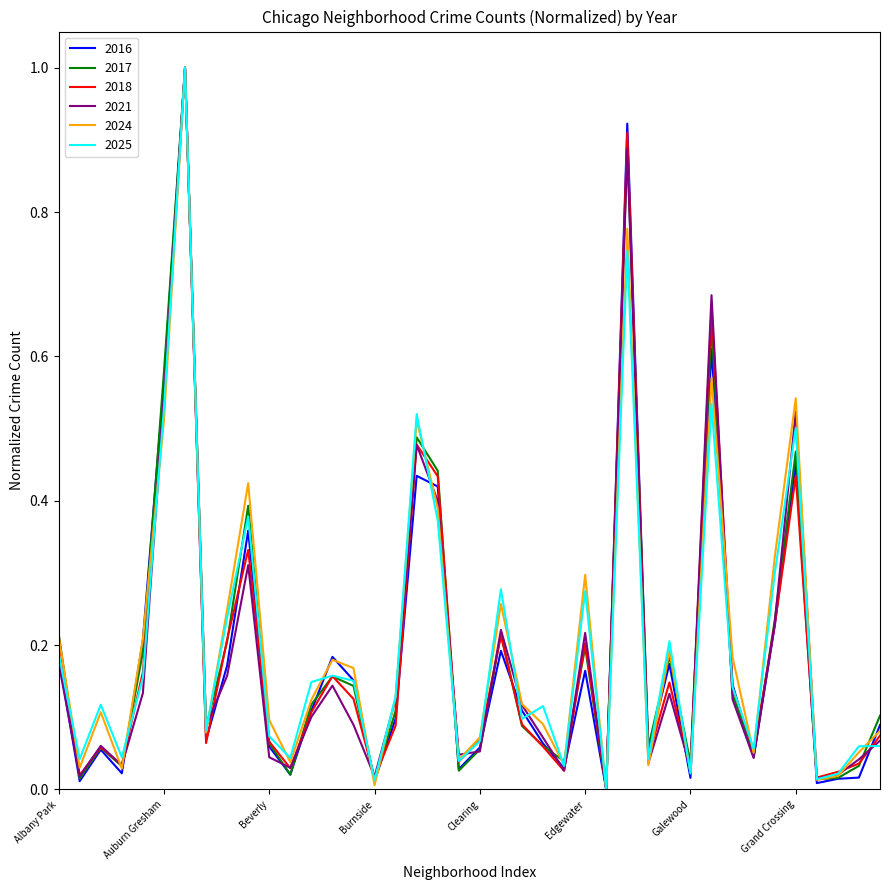

What is the highest value of the 2024 series?

1.0